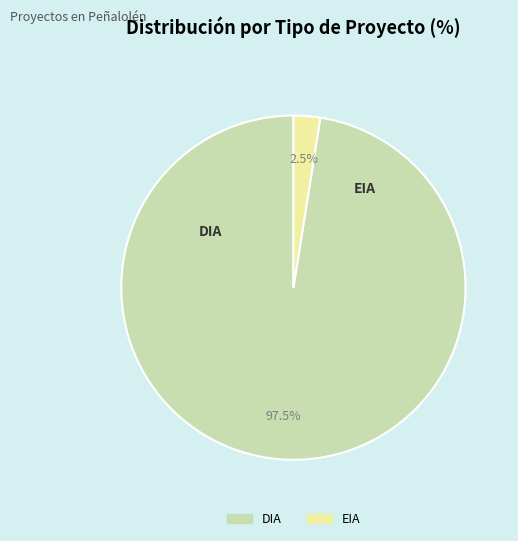

Which category has the biggest portion of the pie?

DIA